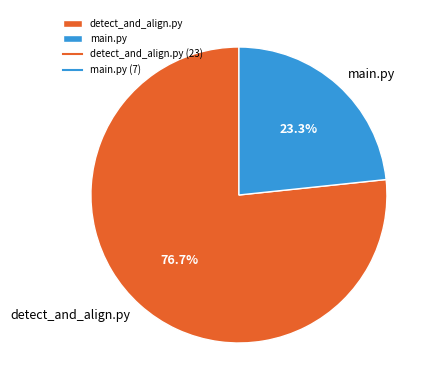

Count the number of slices in the pie.

2